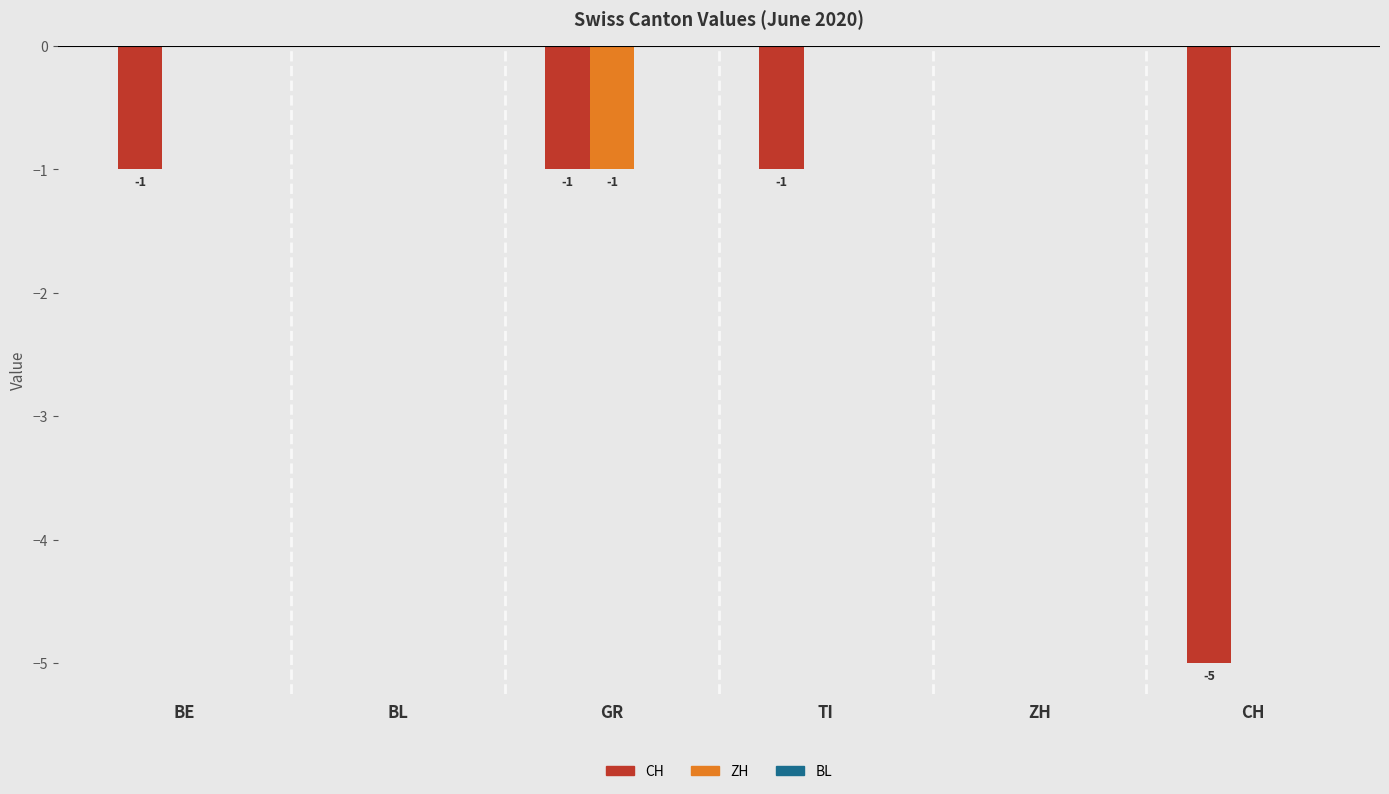

Is the value of ZH at BL greater than the value of CH at BE?

Yes